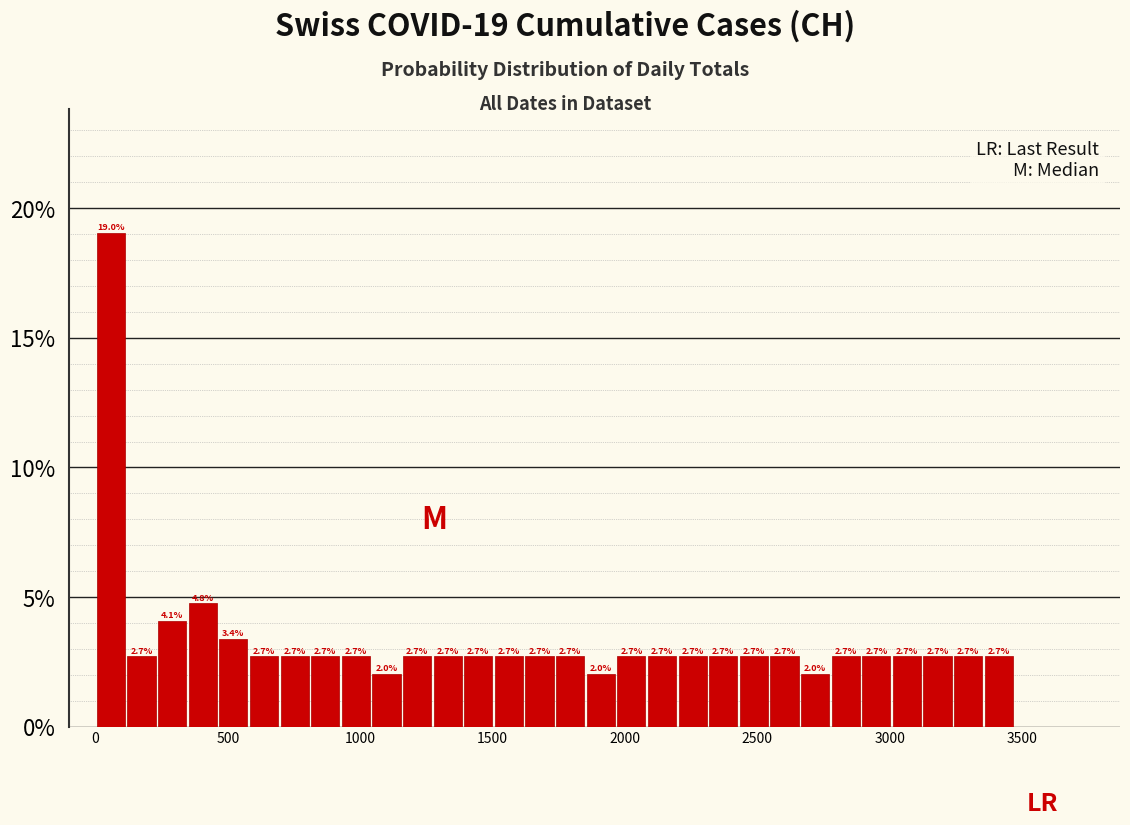

Around what value on the x-axis is the tallest bar? Give the approximate position of its centre, as read against the axis.

50